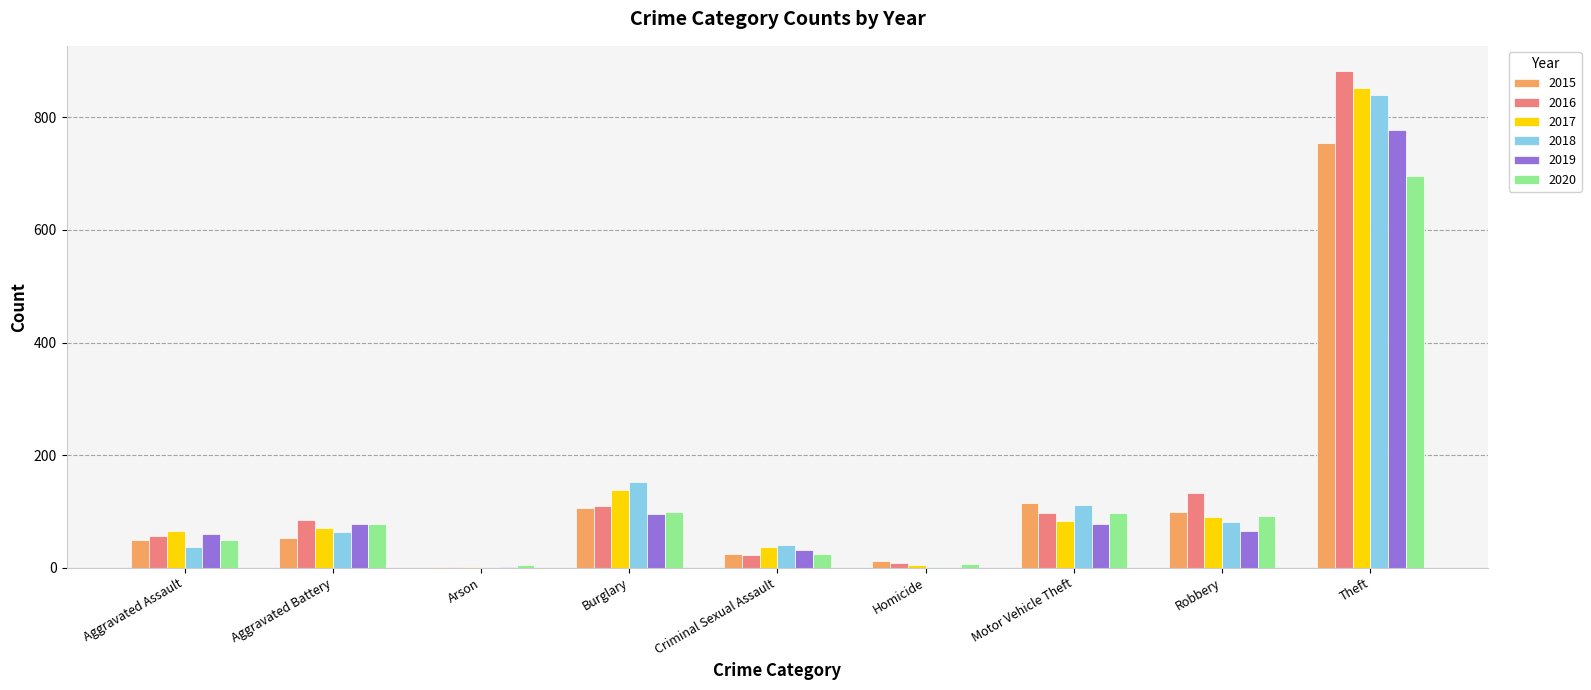

What is the maximum value shown in the chart?

883